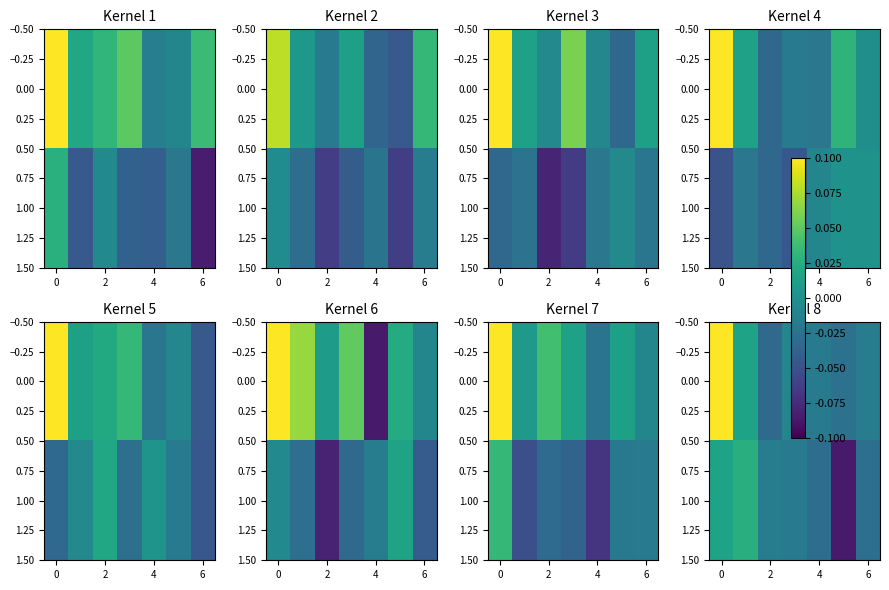

How many values in the 1.00 series are below 0?

5